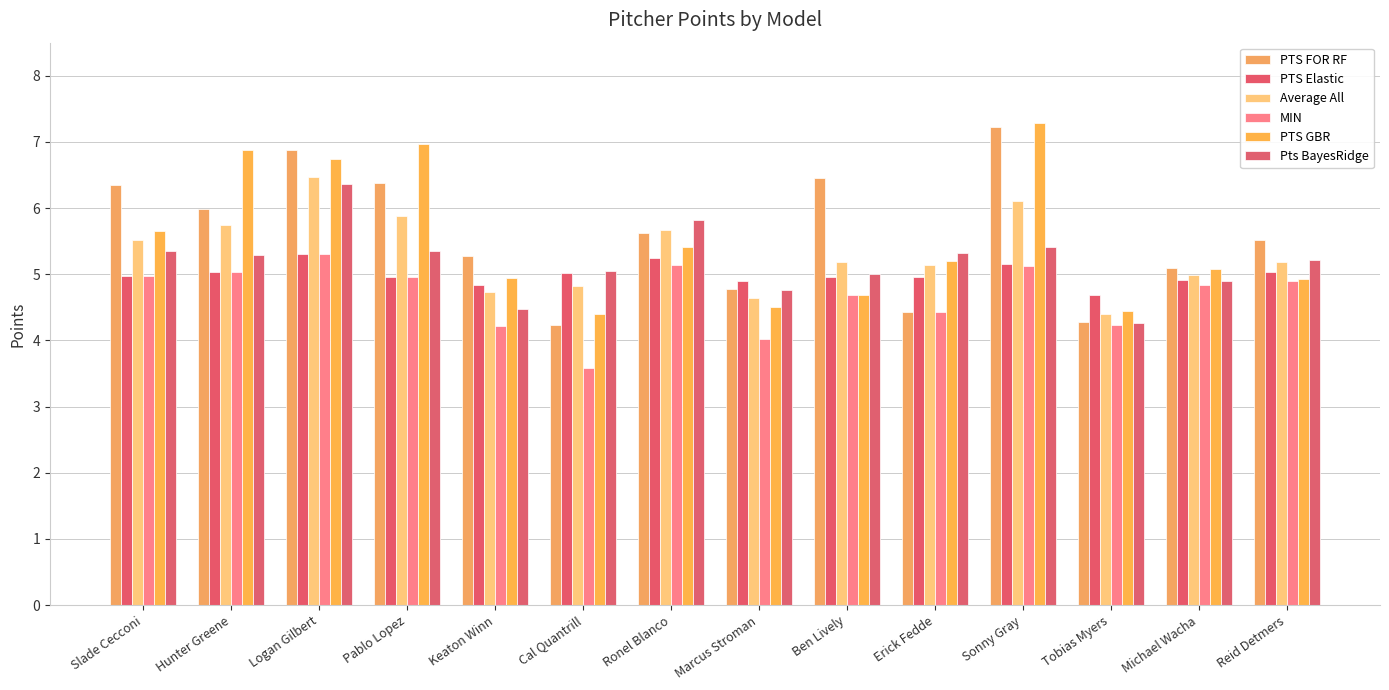

What is the spread (max minus min) of values at Hunter Greene?

1.8